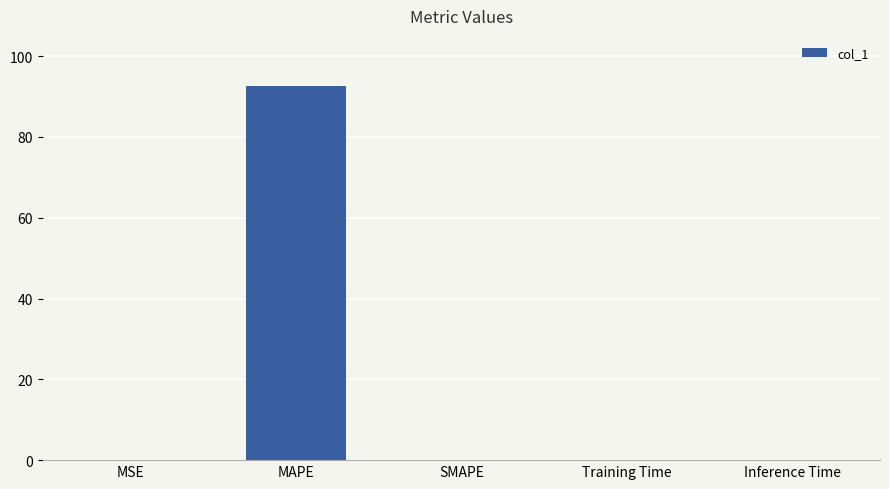

What is the sum of all values?

92.6